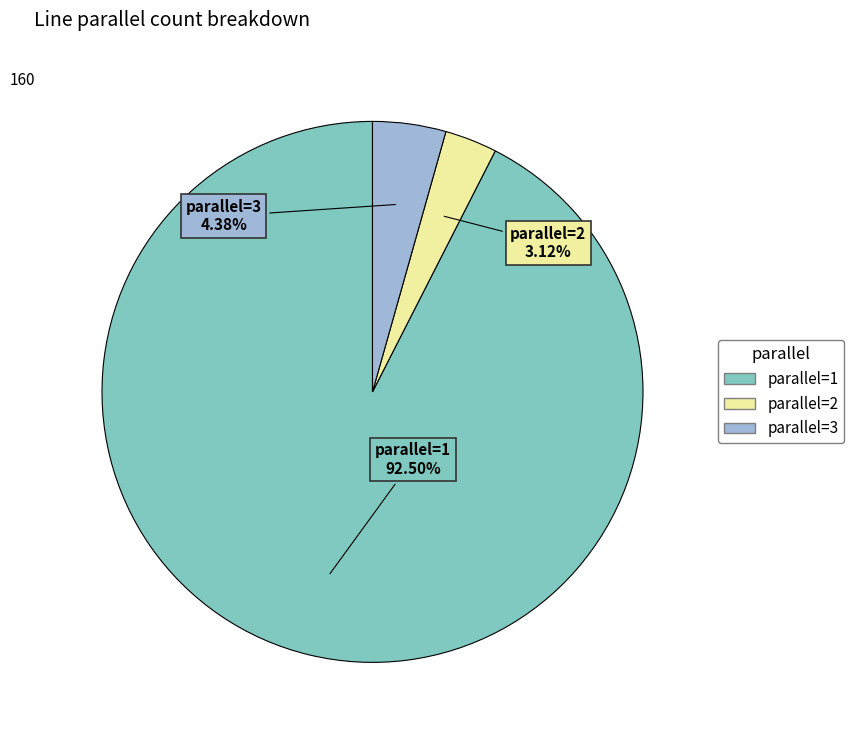

Combined, what portion of the pie is parallel=1 and parallel=3?

96.9%